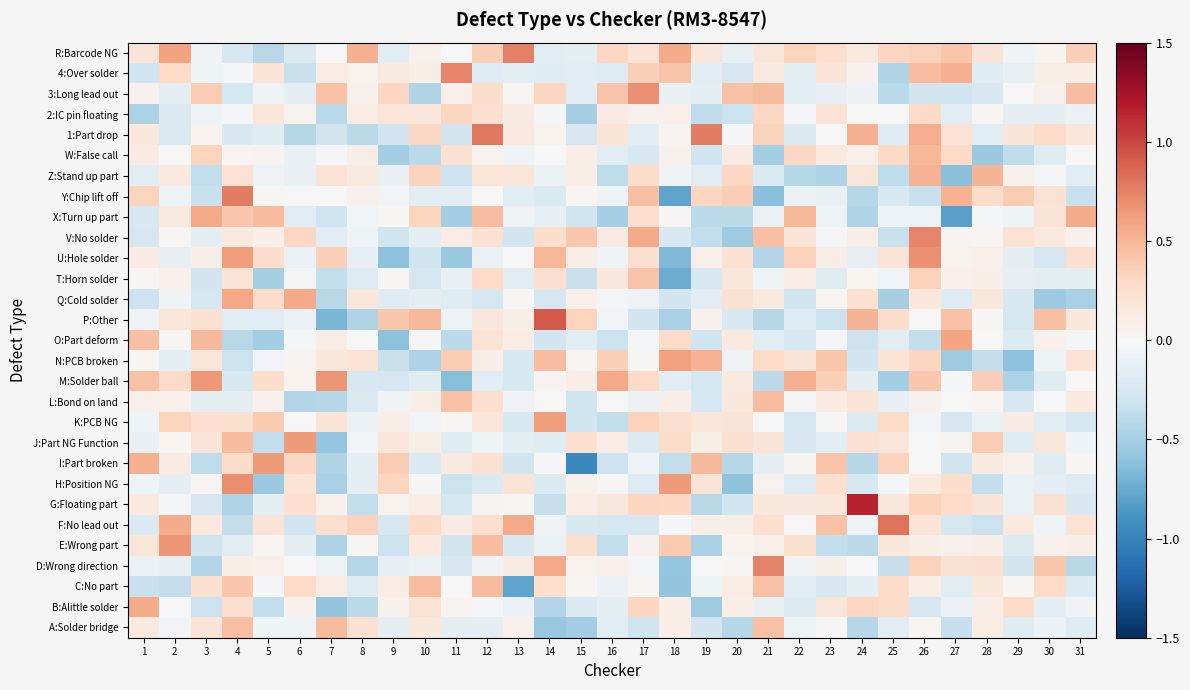

Which has a higher value, 29 or 18?

18